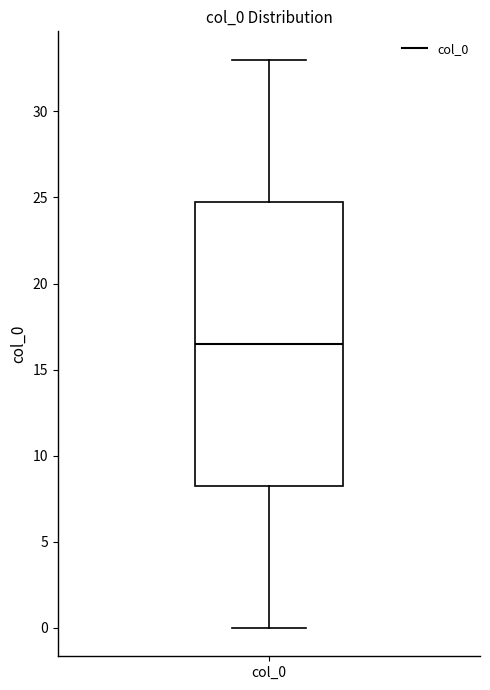

Where does the median line of the box for col_0 sit on the y-axis? The values are not printed on the chart, so give them approximately, as read against the axis.

16.5